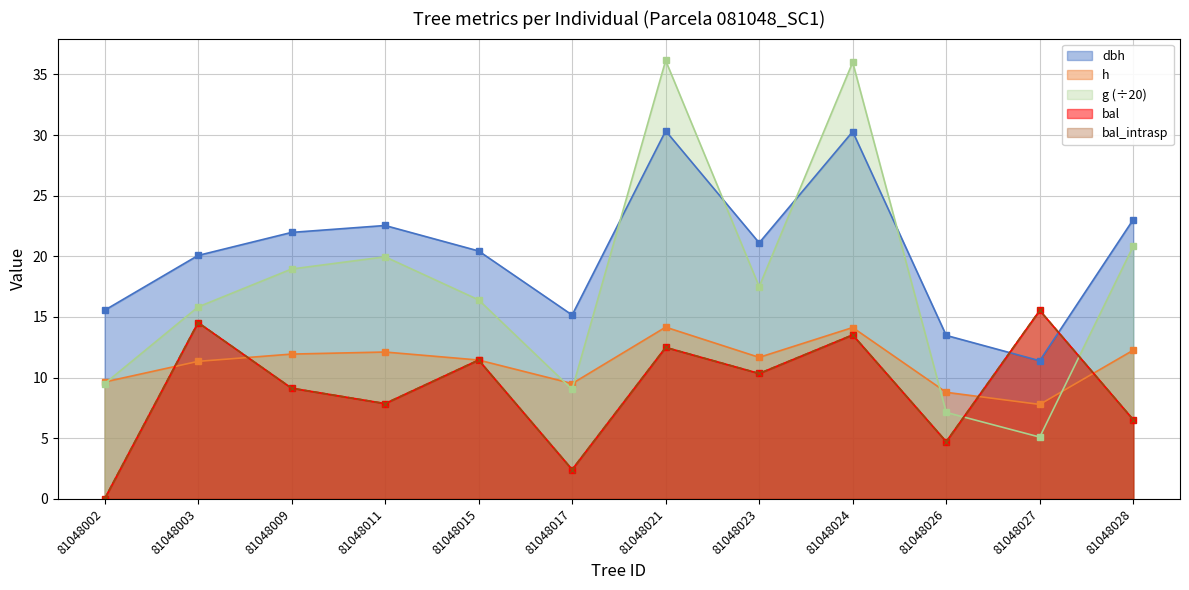

What is the value of the h point at the 2nd from the left?

11.3